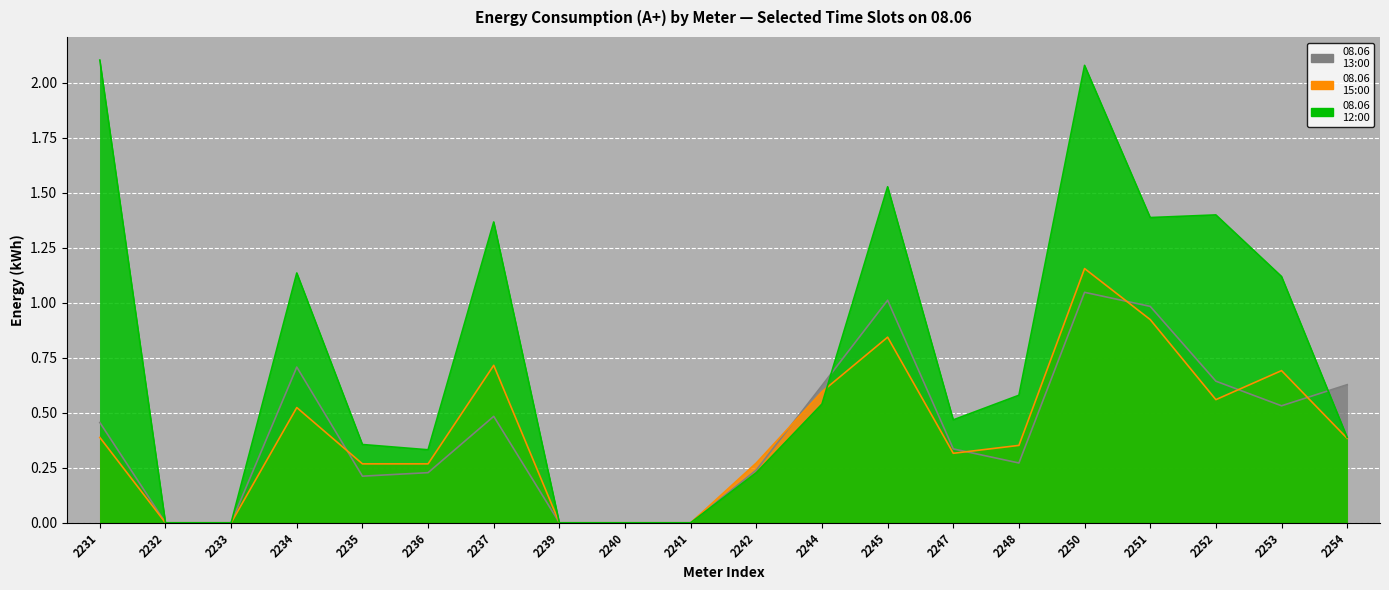

What is the total value across all series at 2244?

1.8